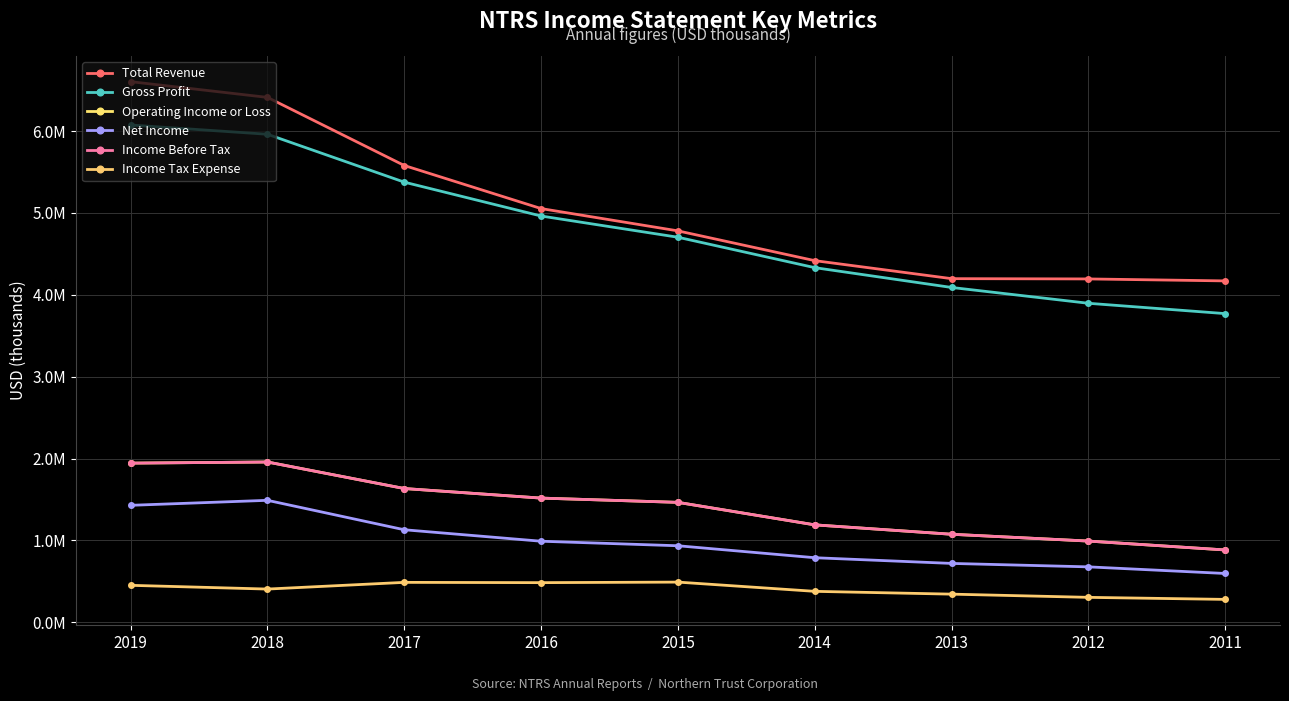

What is the value of the Income Tax Expense point at the 7th from the left?

344200